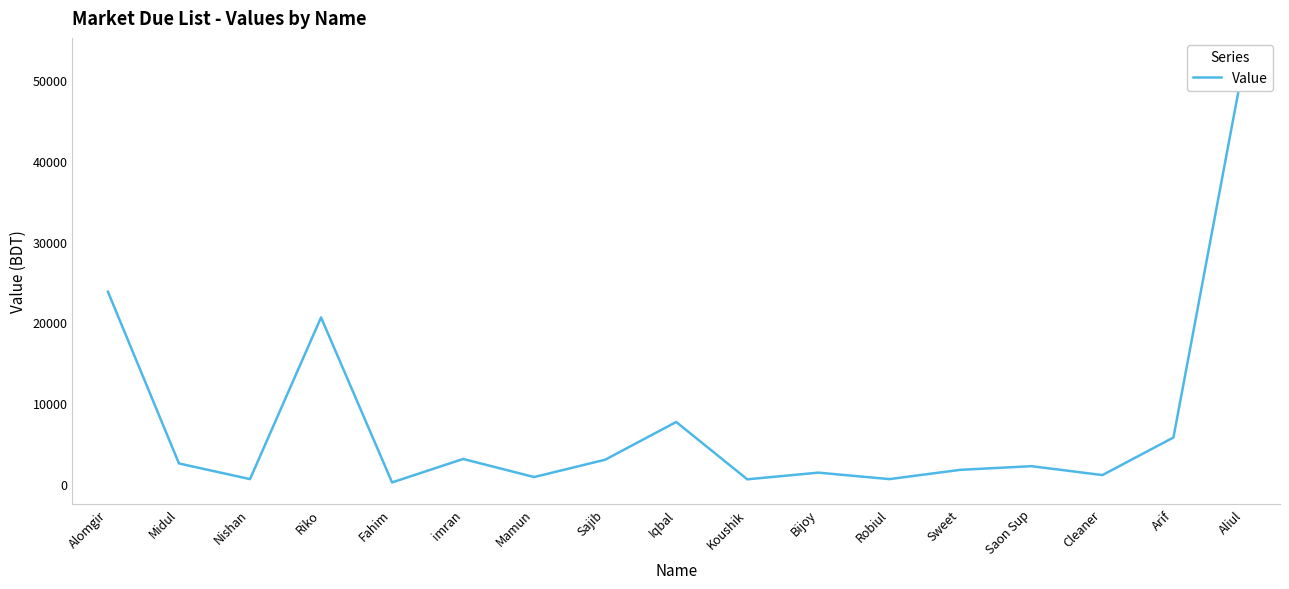

Reading left to right, list all the values displayed in this chart.

Alomgir=23782	Midul=2536	Nishan=600	Riko=20608	Fahim=191	imran=3093	Mamun=855	Sajib=3000	Iqbal=7670	Koushik=575	Bijoy=1402	Robiul=600	Sweet=1748	Saon Sup=2200	Cleaner=1100	Arif=5750	Aliul=52576